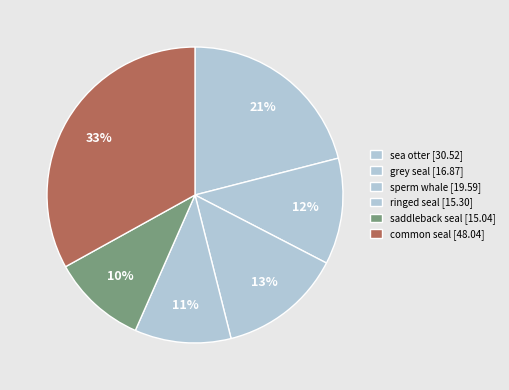

Count the number of slices in the pie.

6